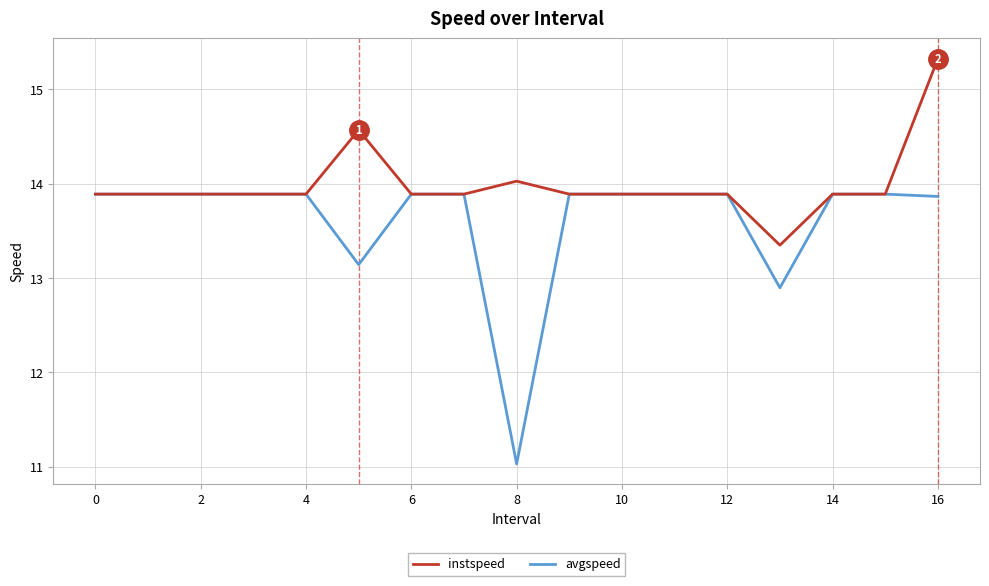

What are all the series names shown in the legend?

instspeed, avgspeed